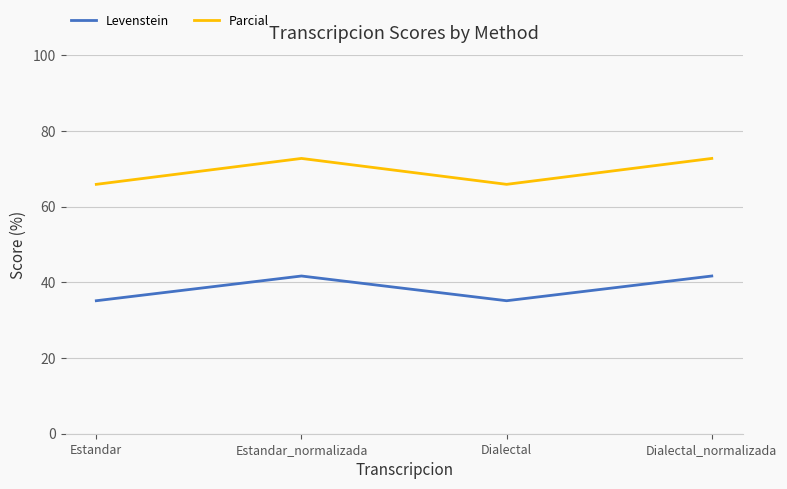

Which series has the largest total across all categories?

Parcial